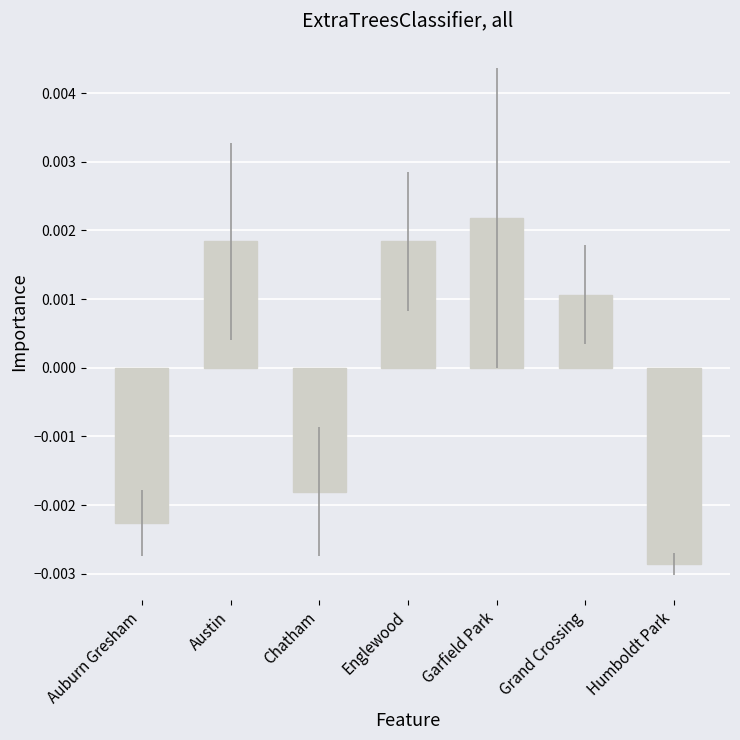

Between Grand Crossing and Austin, which is larger?

Austin